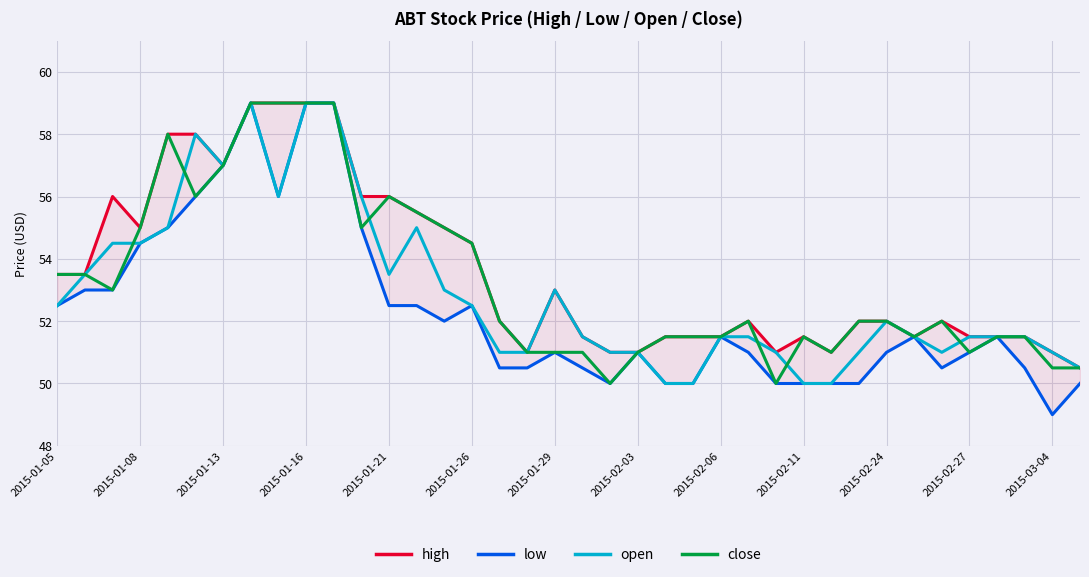

The close series shows 59.0 at 2015-01-16. True or false?

True